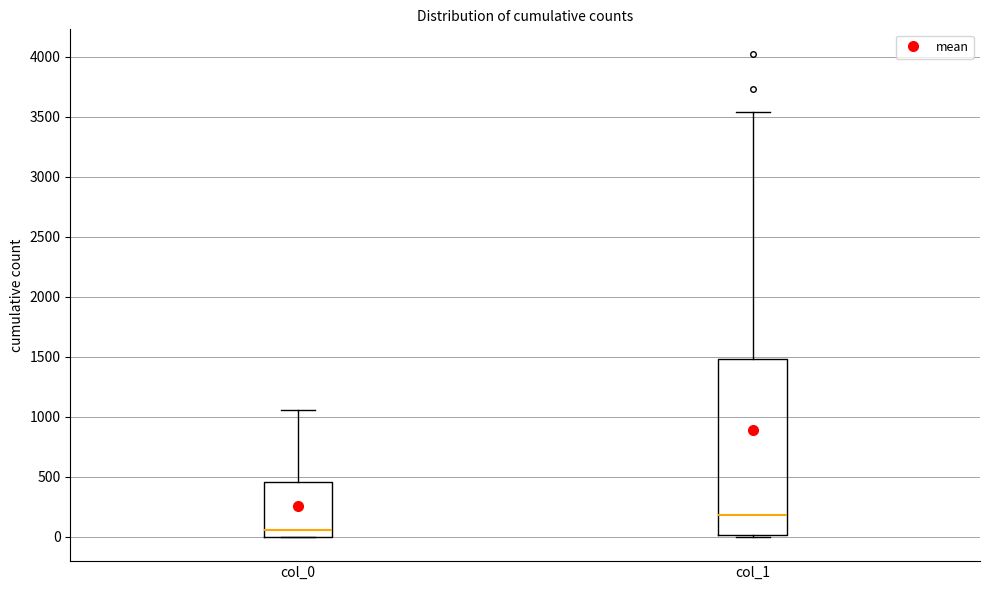

Reading left to right, read every box against the y-axis: the position of its median line, the range the box covers, and the ends of its whiskers. The values are not printed on the chart, so give them approximately, as read against the axis.

col_0: median 50, box 0 to 450, whiskers 0 to 1050
col_1: median 200, box 0 to 1500, whiskers 0 to 3550